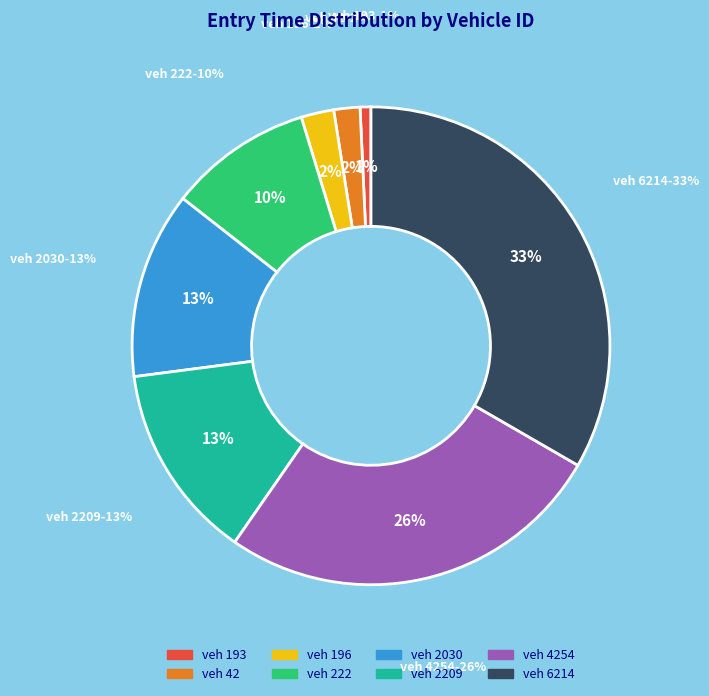

The 222 slice represents 3% of the pie. True or false?

False